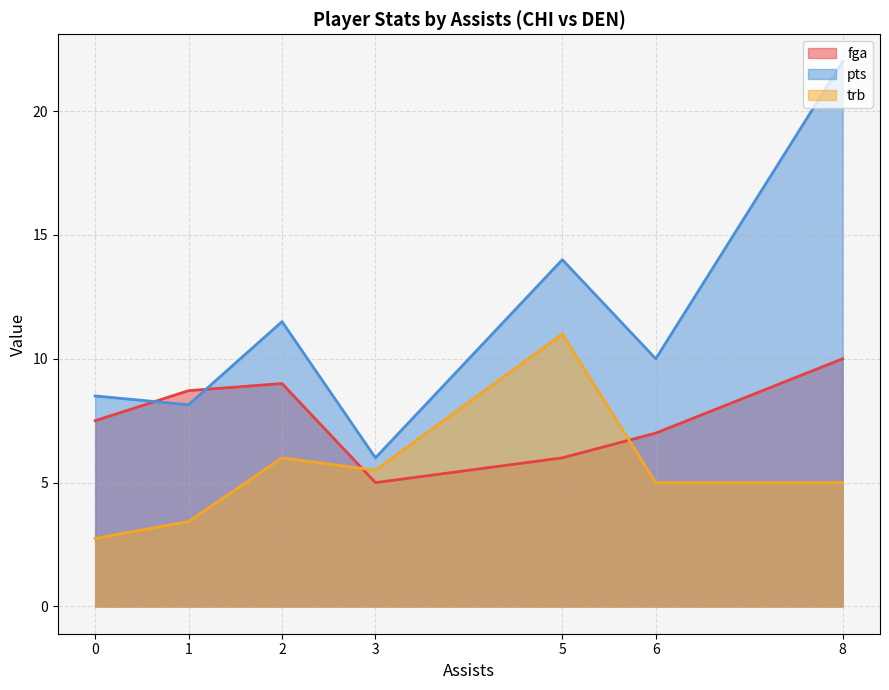

The trb series shows 3.4 at 1. True or false?

True